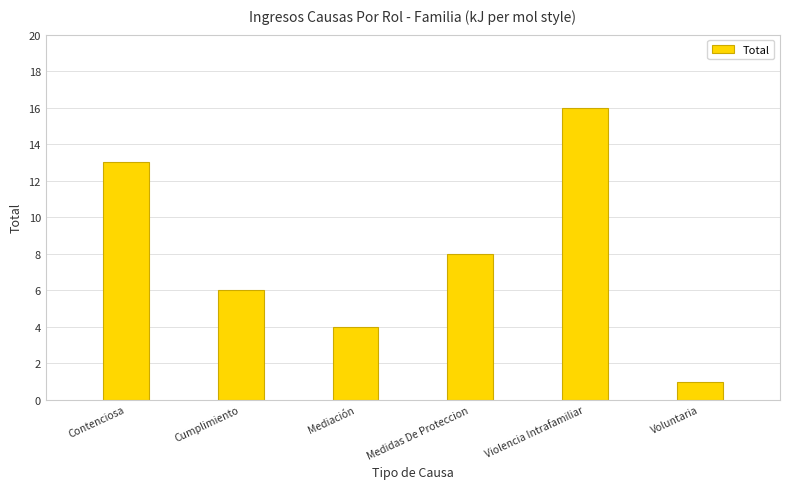

Where does the data first go above 8?

Contenciosa